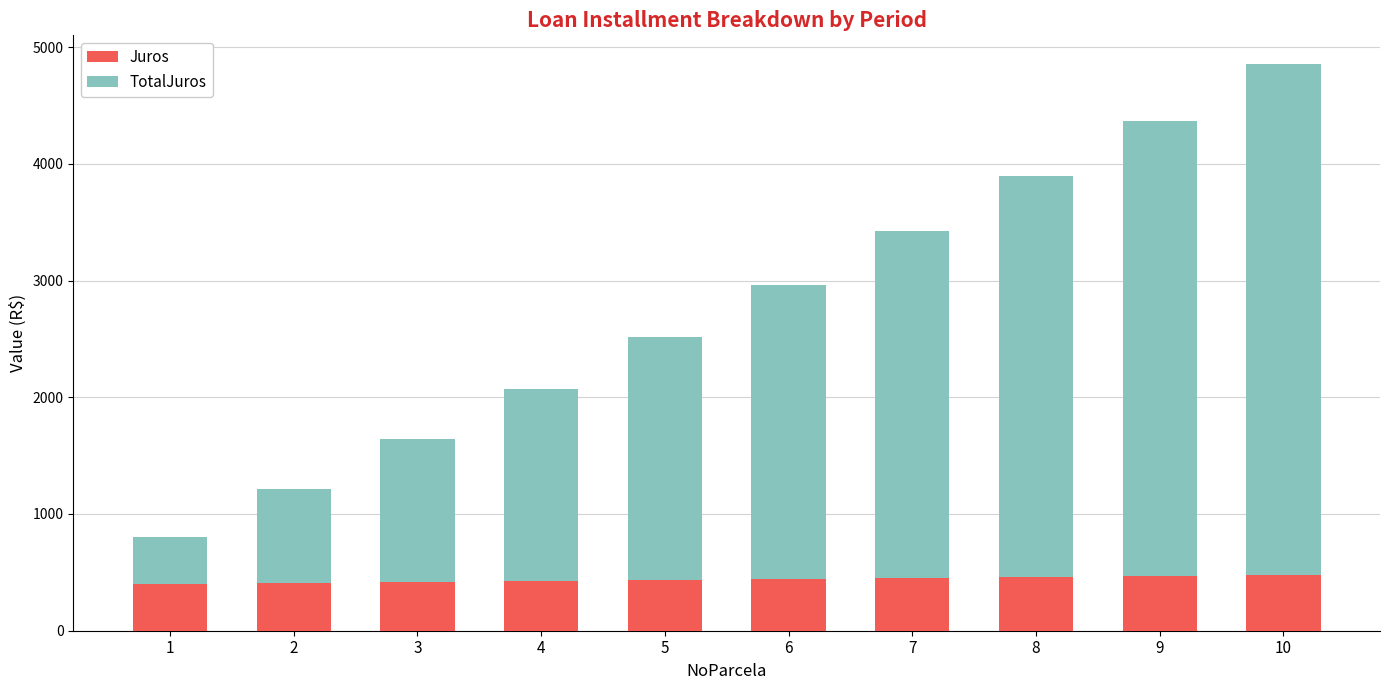

What is the total value across all series at 4?

2073.1